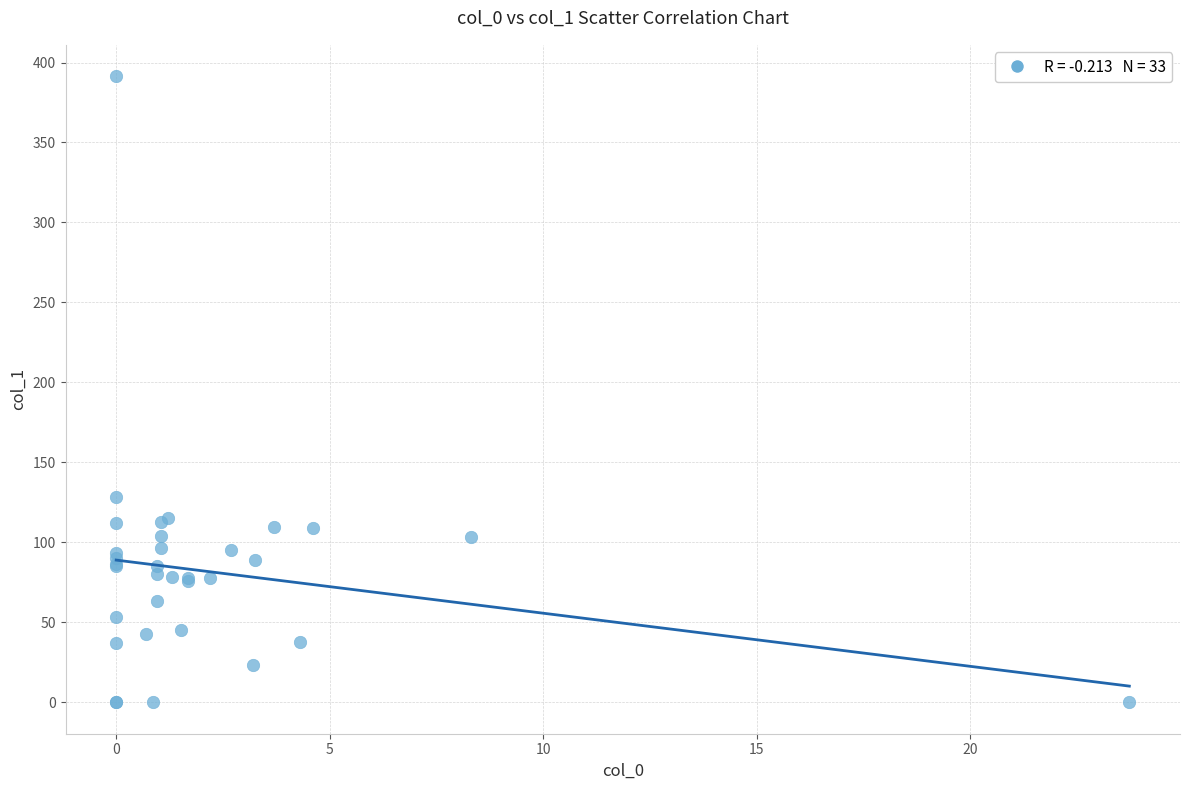

What Y value in the scatter plot is closest to 195?

128.2